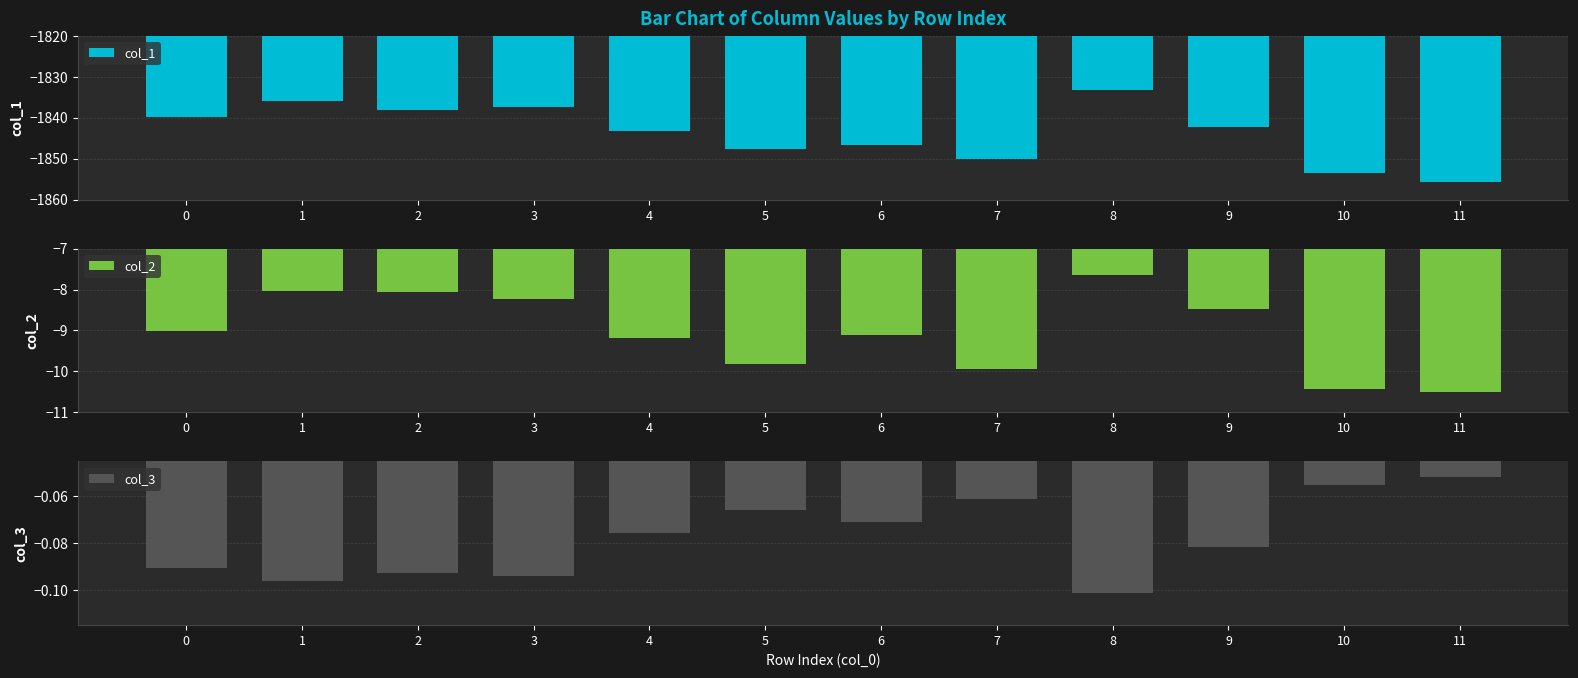

True or false: col_1 has a value of -545.9 at 2.

False